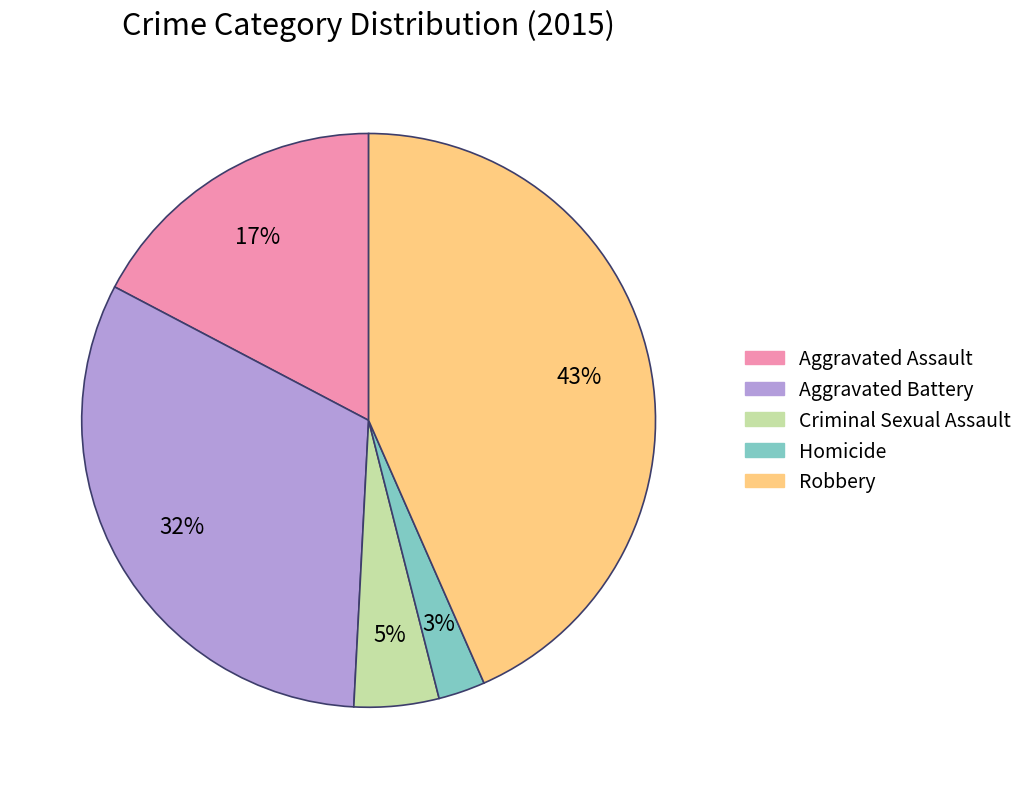

What is the smallest slice in the pie chart?

Homicide